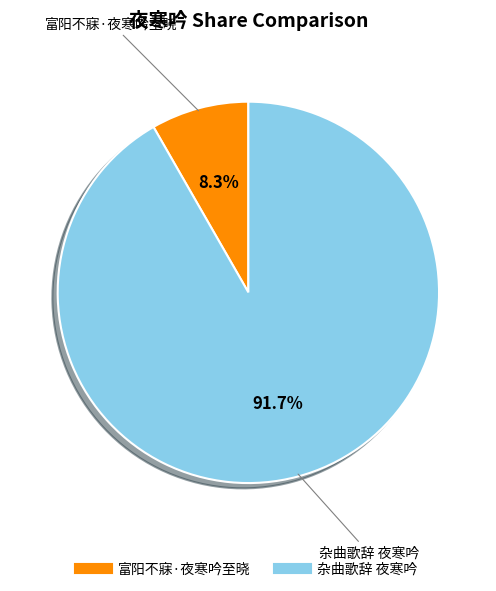

Which has a higher value, 富阳不寐·夜寒吟至晓 or 杂曲歌辞 夜寒吟?

杂曲歌辞 夜寒吟